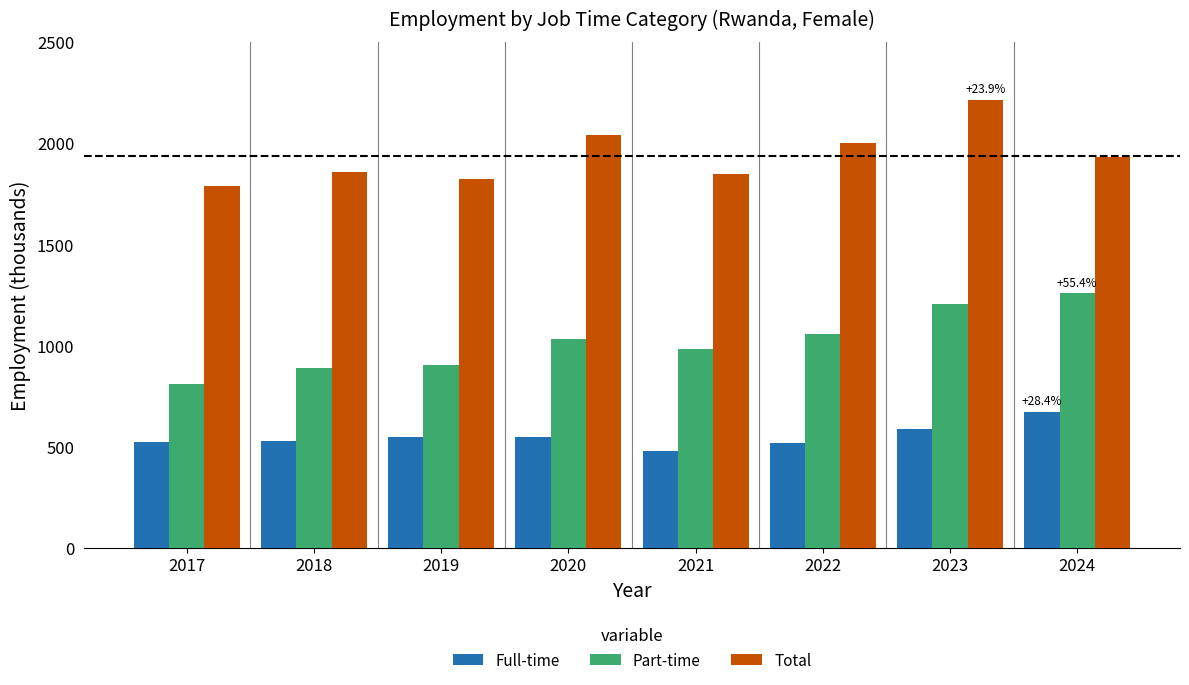

At 2019, list the series in order from largest to smallest.

Total, Part-time, Full-time